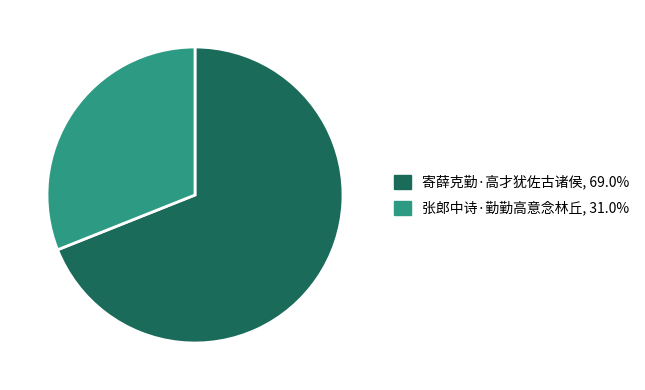

Which has a higher value, 寄薛克勤·高才犹佐古诸侯 or 张郎中诗·勤勤高意念林丘?

寄薛克勤·高才犹佐古诸侯